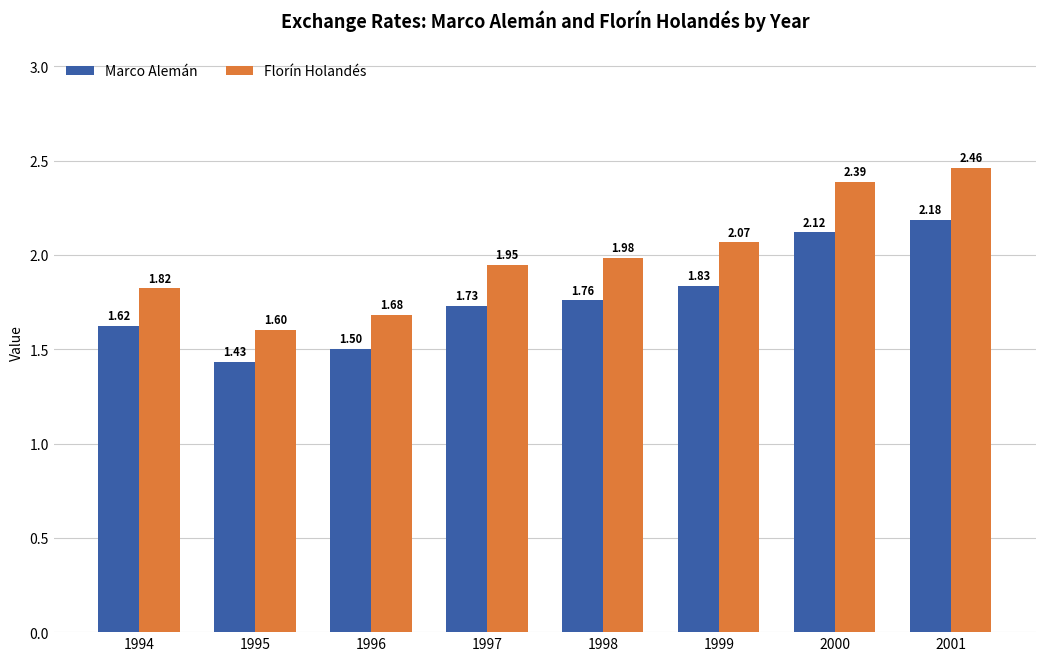

Which series has the widest spread of values?

Florín Holandés